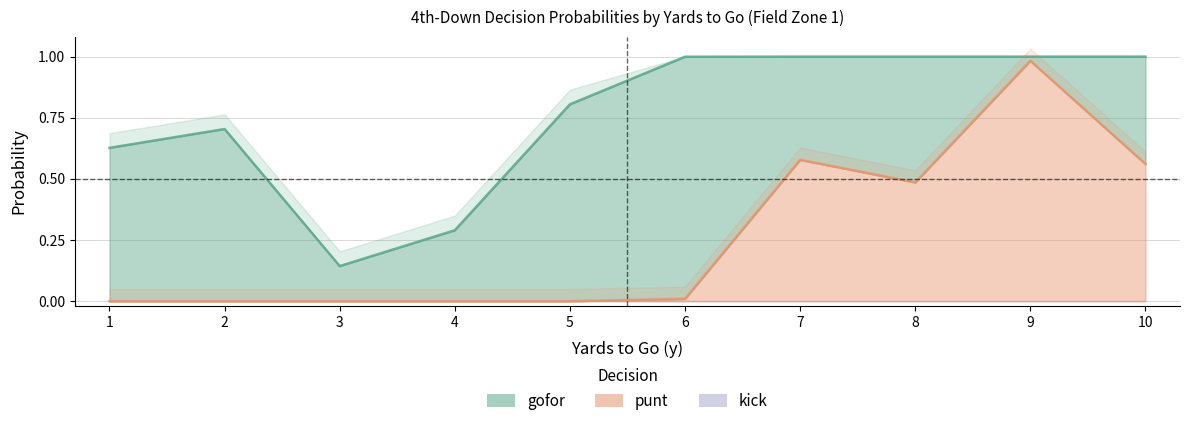

The value of punt at 4 is 0.7. True or false?

False